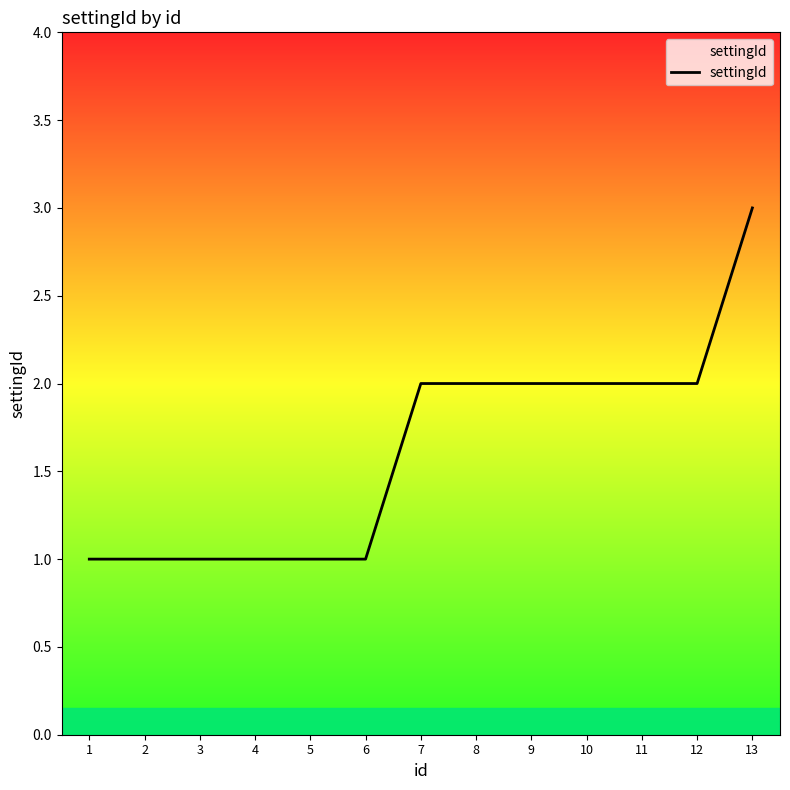

Reading right to left, what are all the values shown in this chart?

3	2	2	2	2	2	2	1	1	1	1	1	1